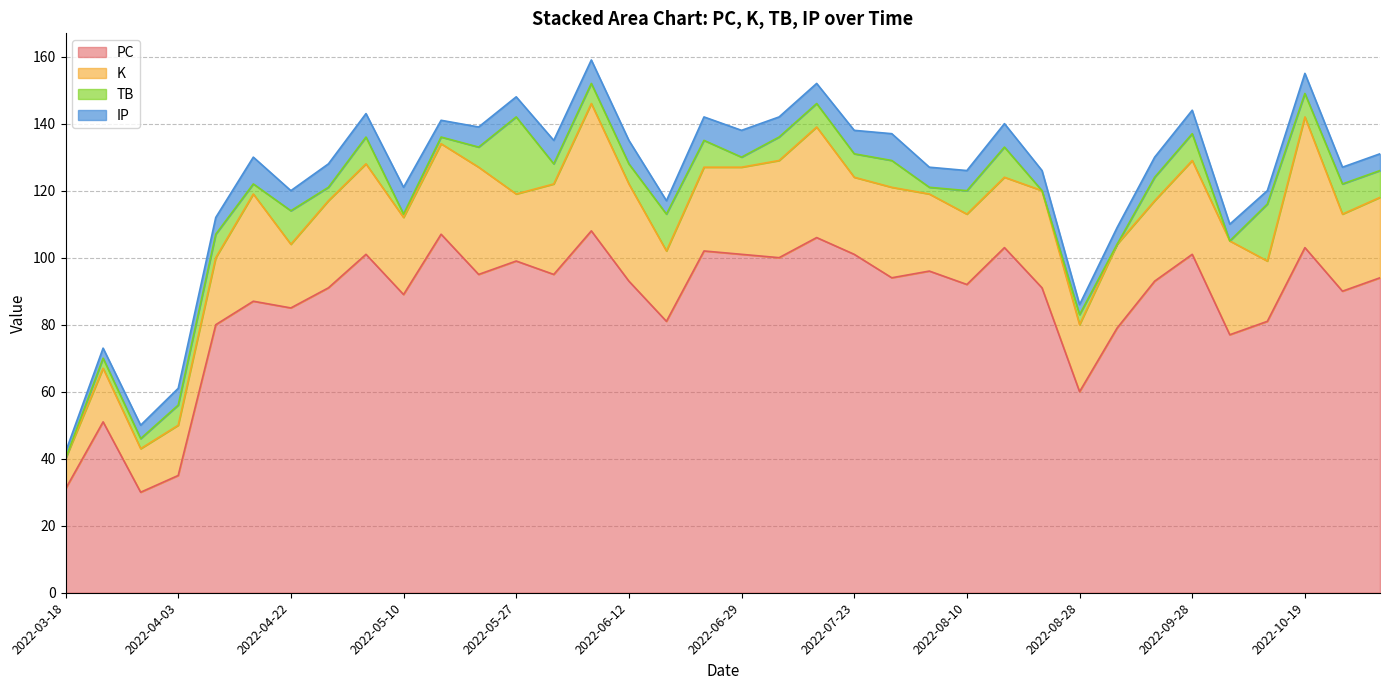

How many data points in IP are less than 6?

13